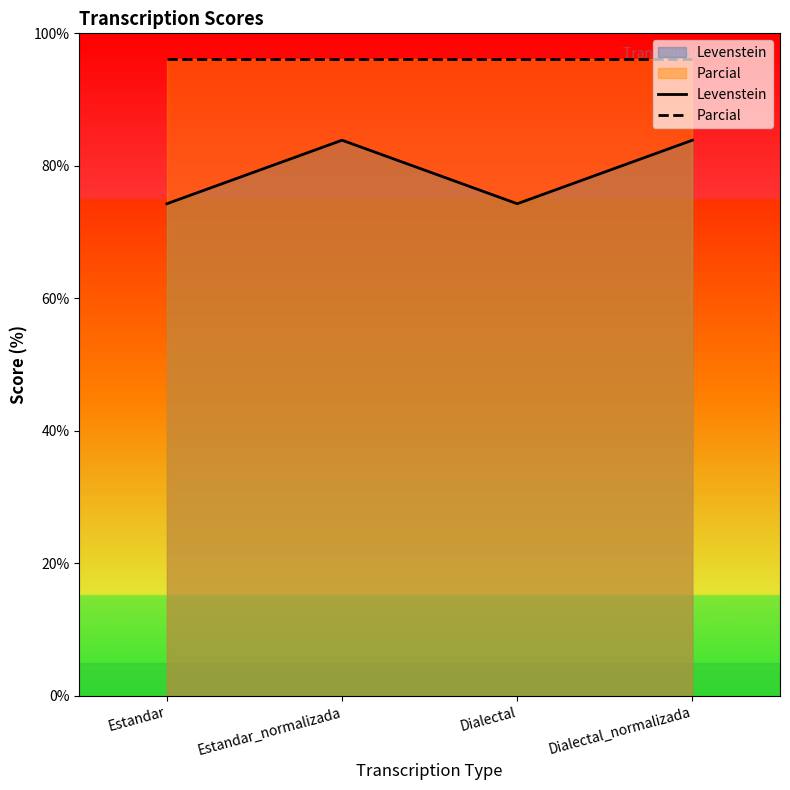

True or false: Parcial has more than 2 points higher than both neighbors.

False